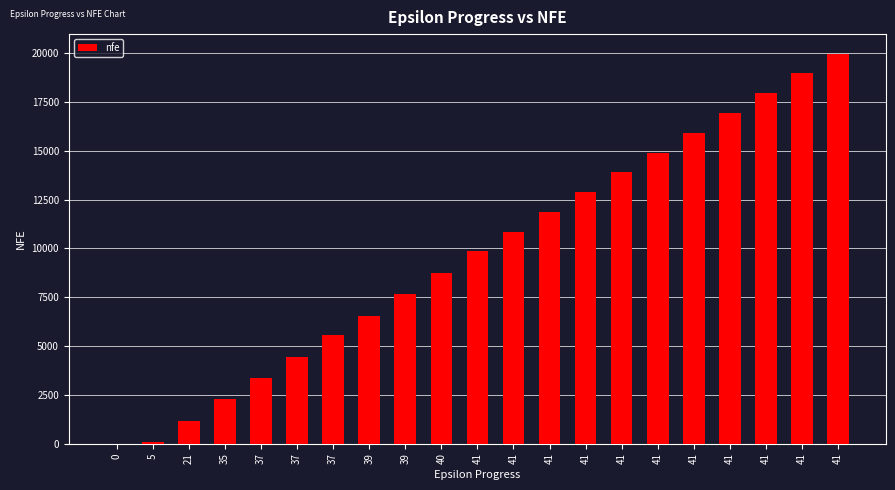

Reading right to left, list all the values displayed in this chart.

41=19970	41=18960	41=17956	41=16936	41=15922	41=14903	41=13892	41=12886	41=11870	41=10849	41=9845	40=8748	39=7655	39=6560	37=5560	37=4464	37=3372	35=2276	21=1183	5=100	0=0